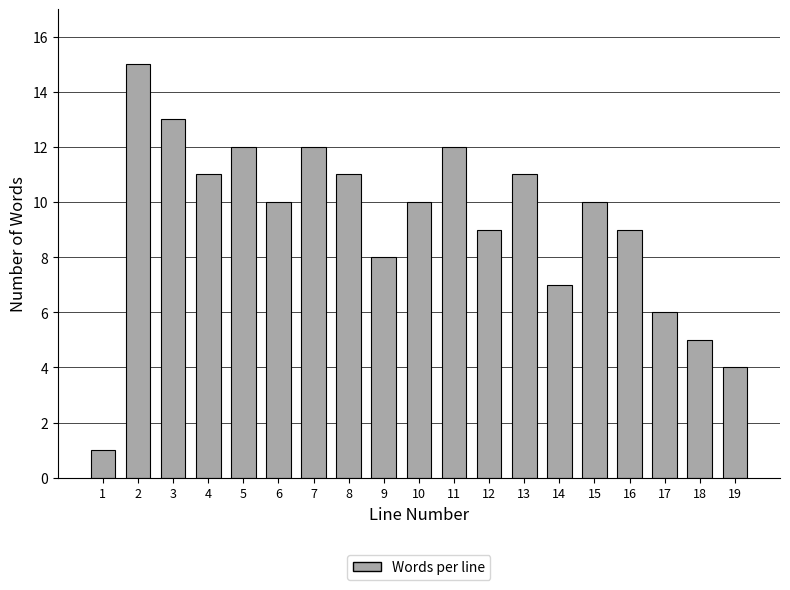

Reading left to right, list all the values displayed in this chart.

1=1	2=15	3=13	4=11	5=12	6=10	7=12	8=11	9=8	10=10	11=12	12=9	13=11	14=7	15=10	16=9	17=6	18=5	19=4